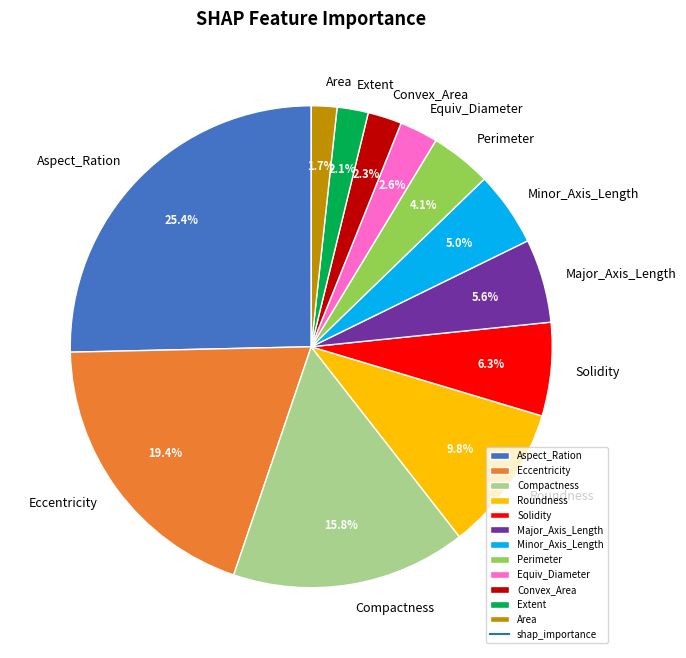

Is Equiv_Diameter the majority of the pie?

No